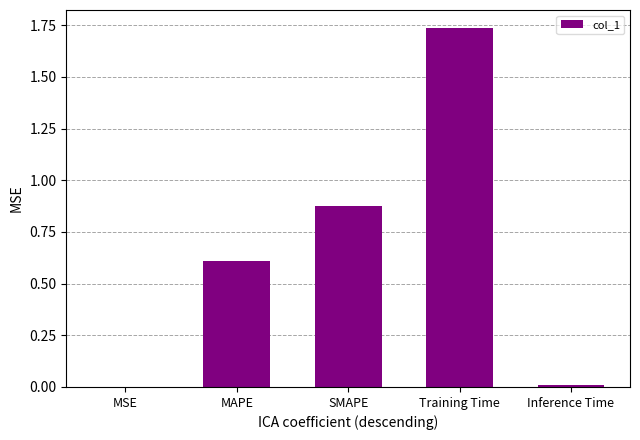

At which category does the chart reach its peak across all series?

Training Time